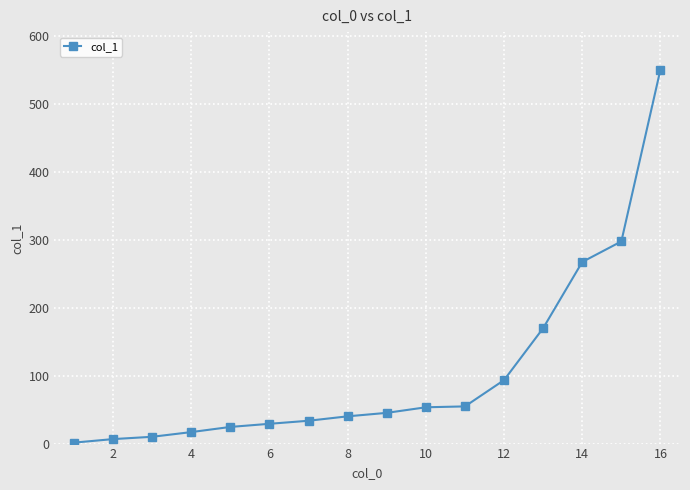

What is the value of the 9th point from the left?

45.2